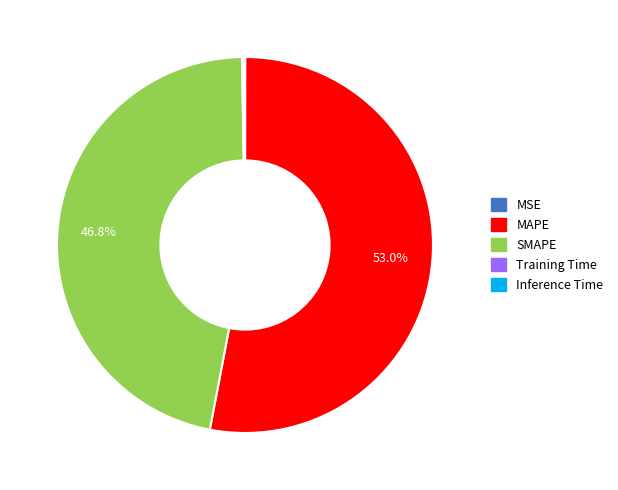

Do SMAPE and MAPE together represent more than half of the pie?

Yes